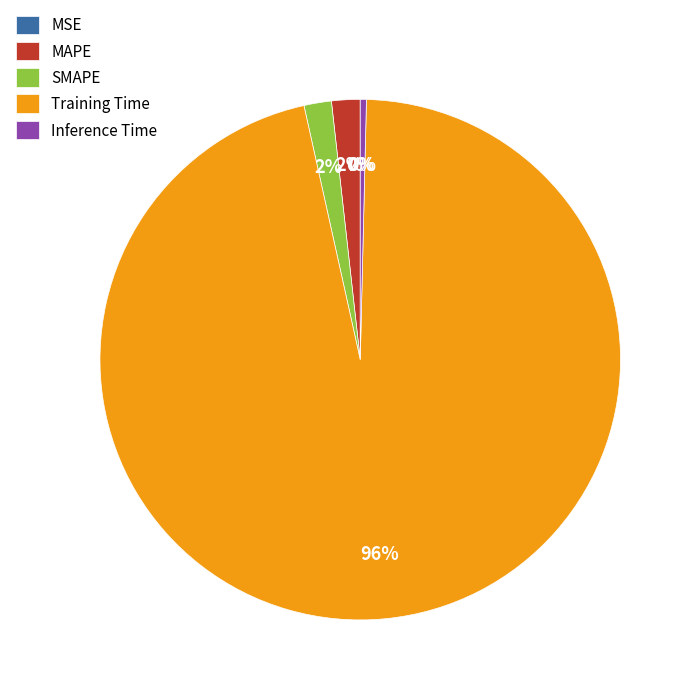

To the nearest percent, what percentage of the pie is MAPE?

2%